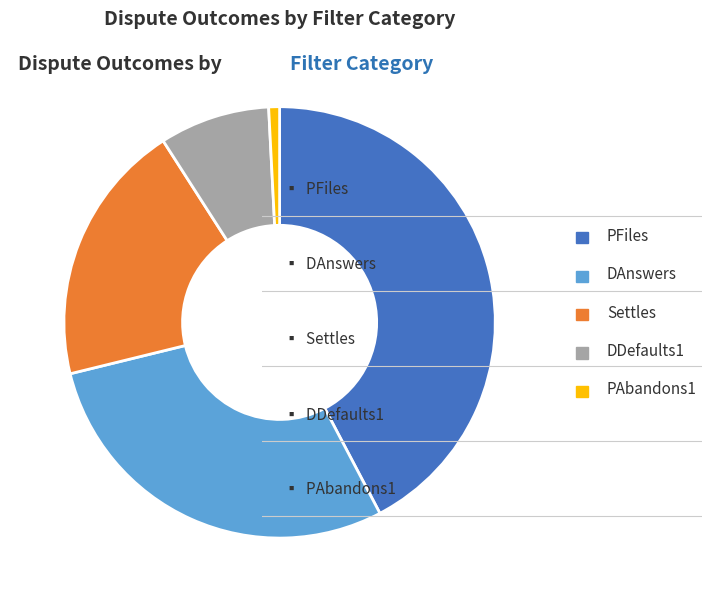

Is the sum of PAbandons1 and DAnswers greater than half?

No